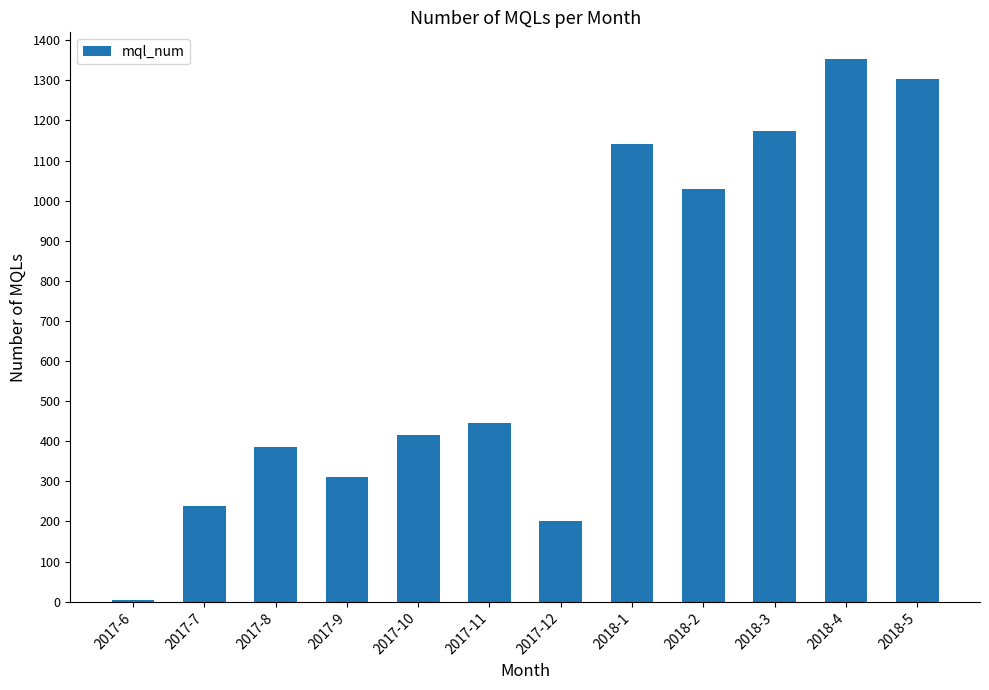

Count the number of data series in this chart.

1